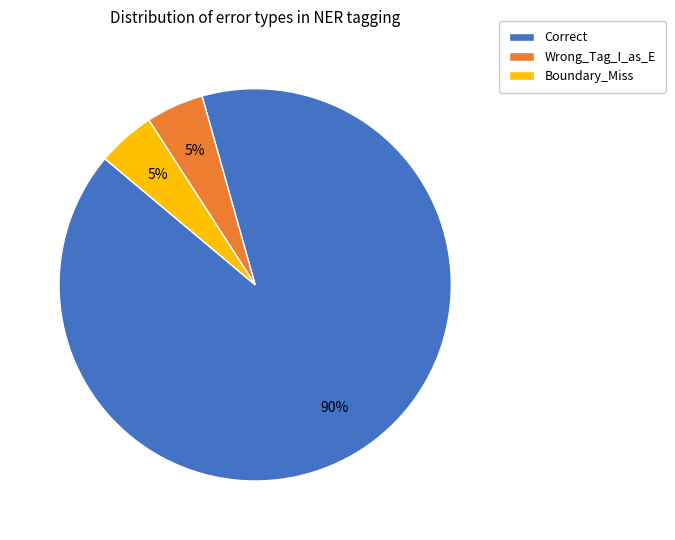

Approximately how many times larger is the value at Wrong_Tag_I_as_E compared to Boundary_Miss?

1.0